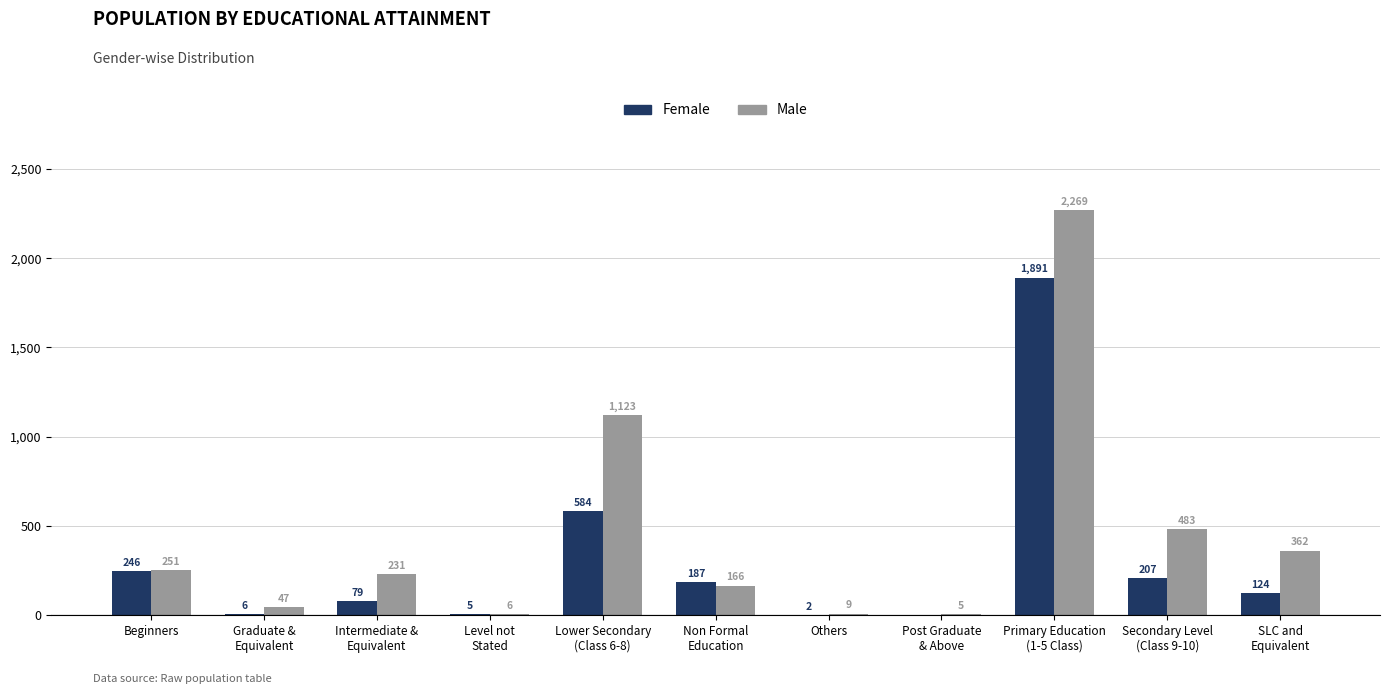

What is the maximum value for Male?

2269